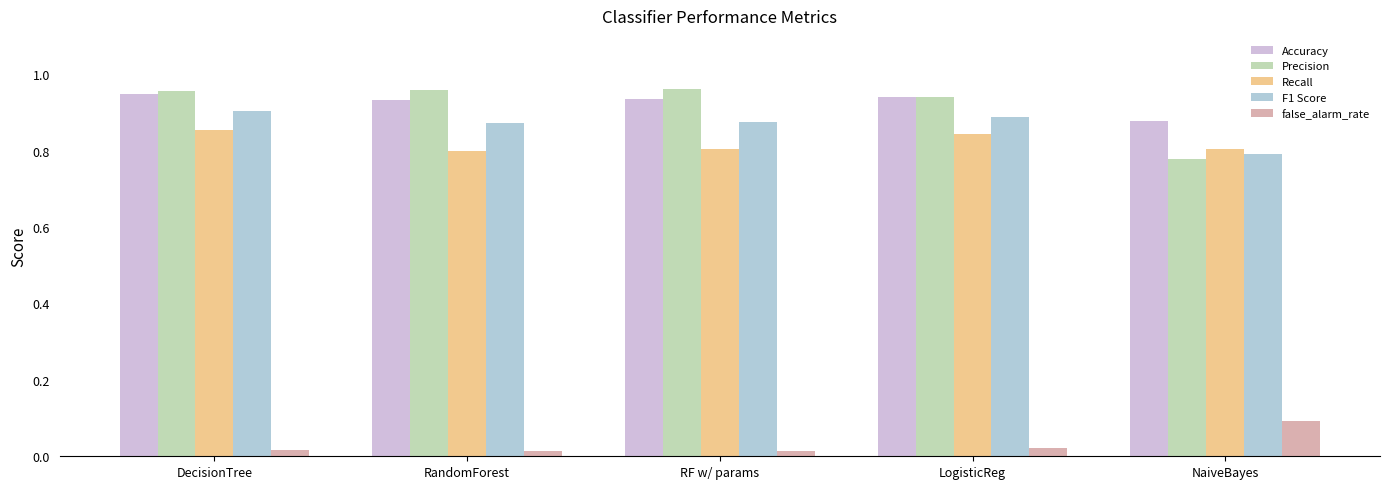

What is the sum of all F1 Score values?

4.3